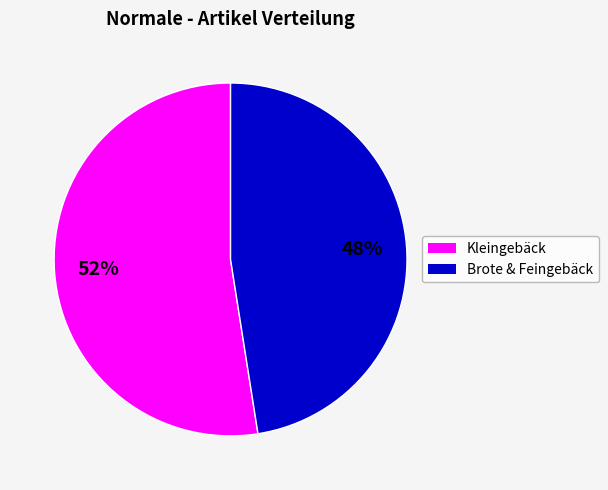

To the nearest percent, what is the average slice percentage?

50%